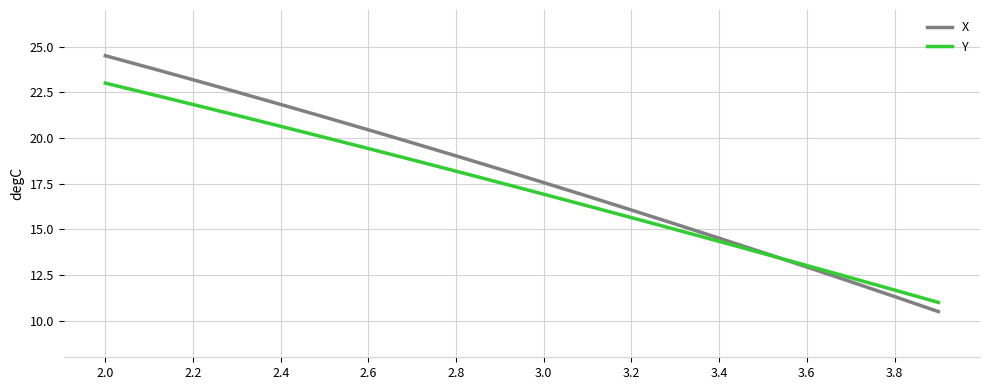

What is the maximum value for X?

24.5